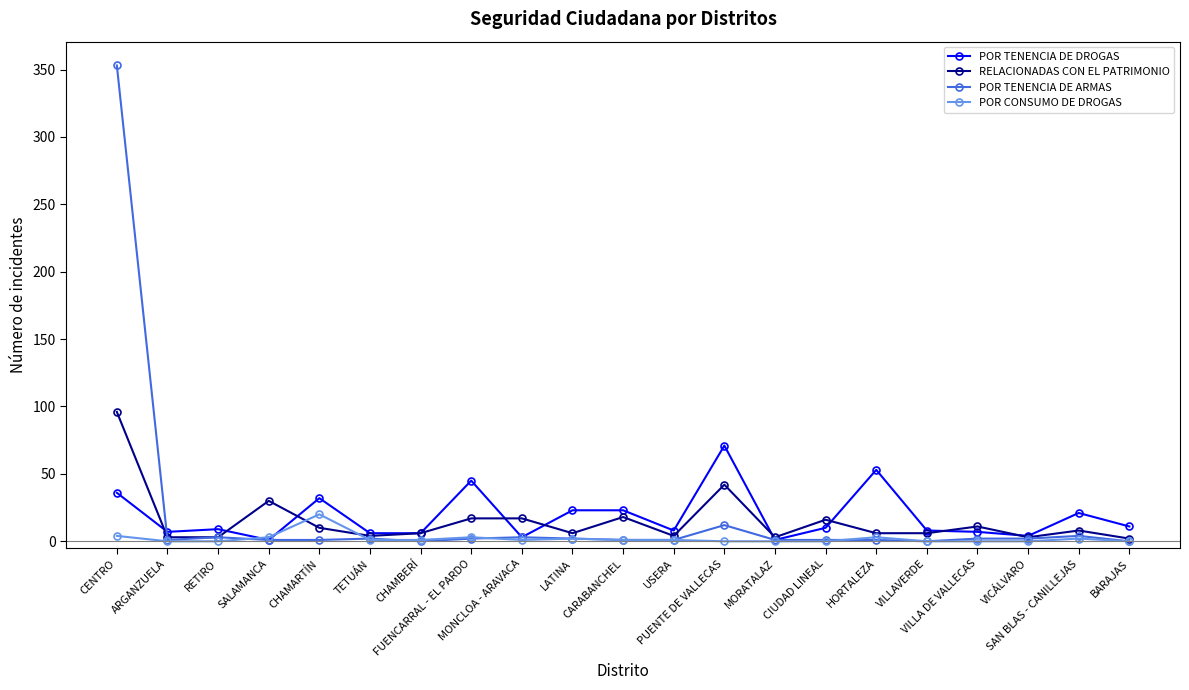

What is the greatest value displayed?

353